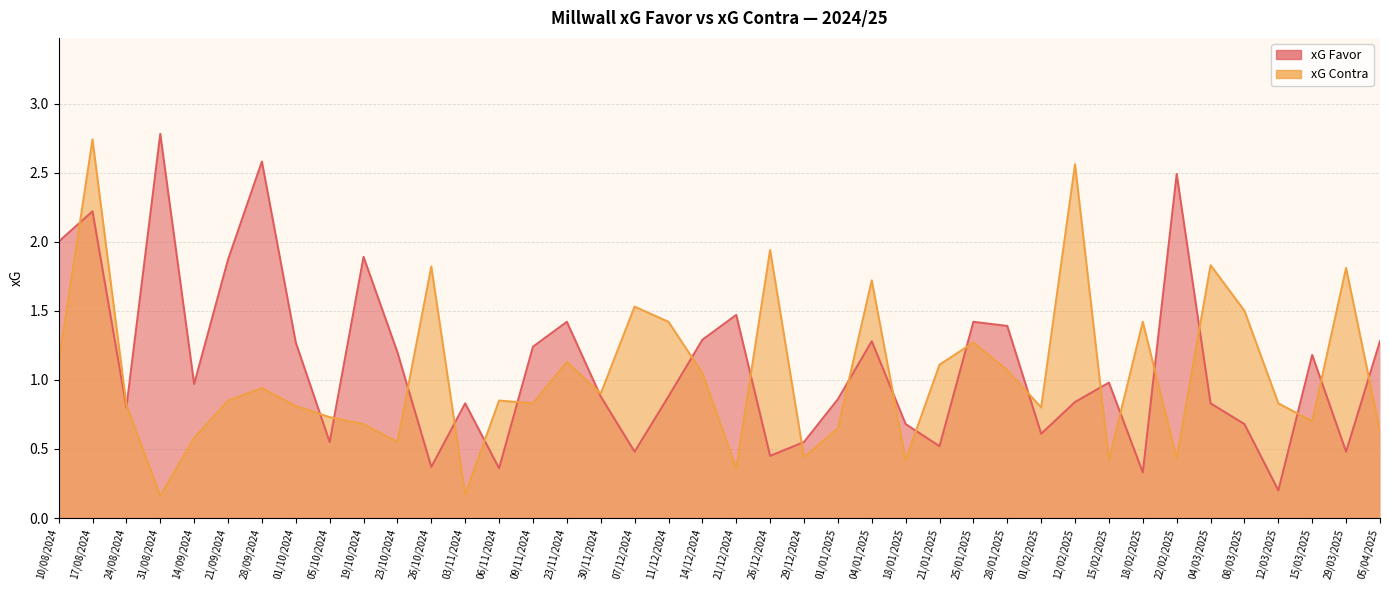

List the series in order of their overall mean, lowest first.

xG Contra, xG Favor